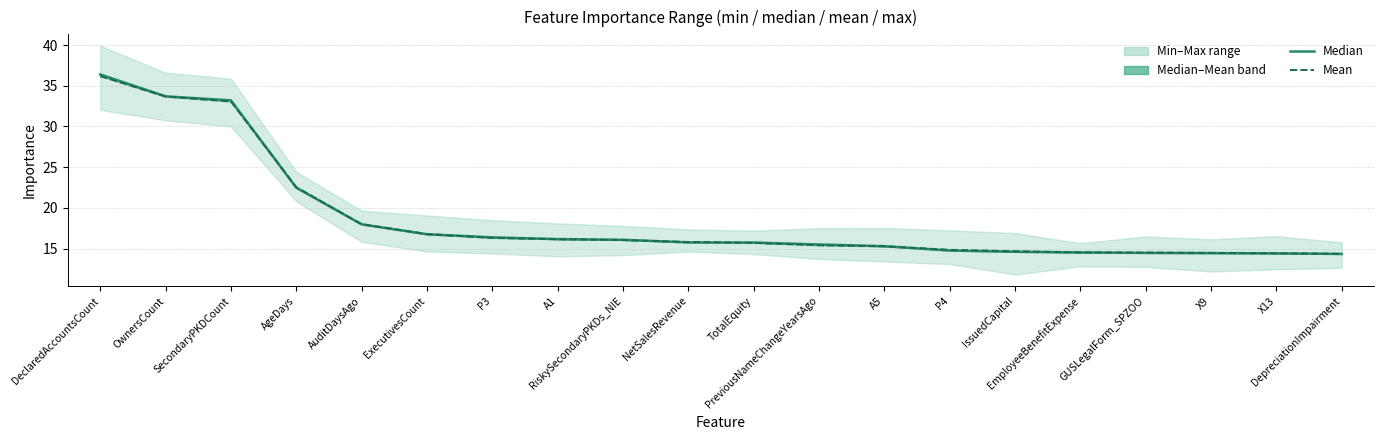

At which label does meanImp line reach its peak?

DeclaredAccountsCount